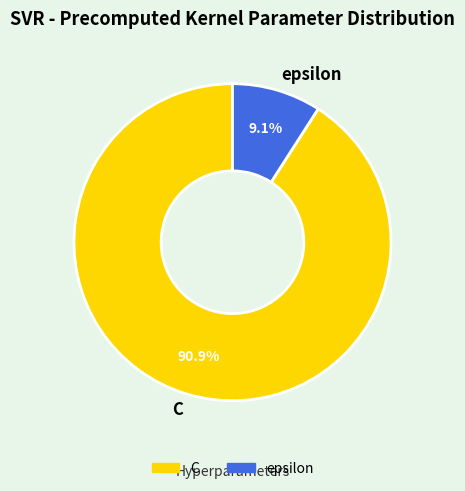

What is the largest slice in the pie chart?

C